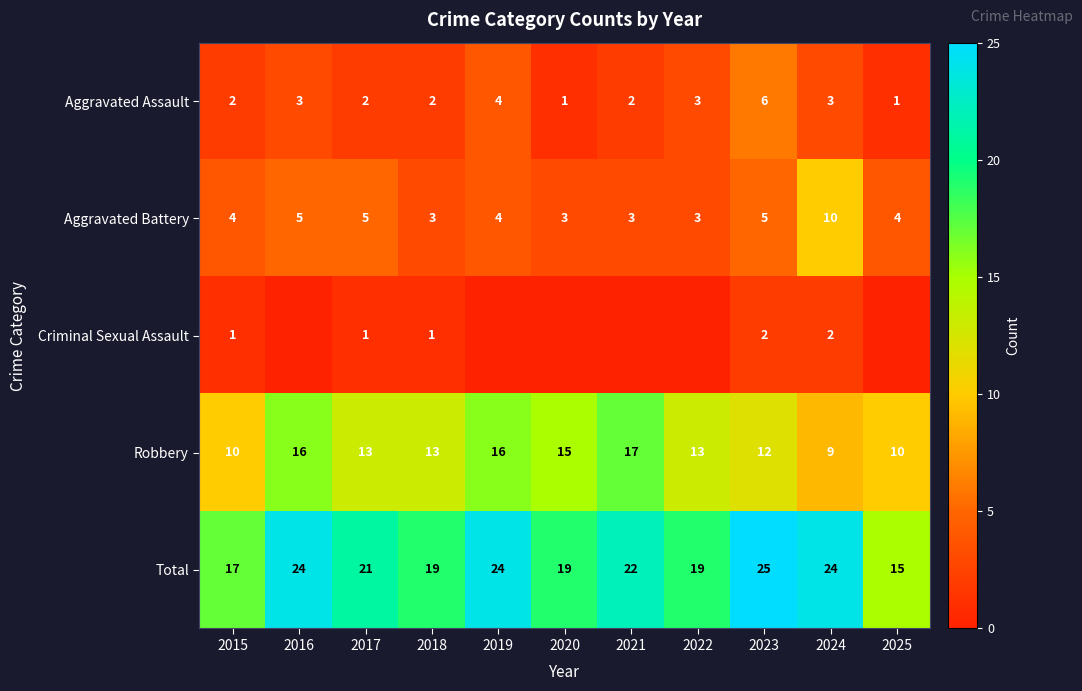

Which has a higher value, 2025 or 2024?

2024